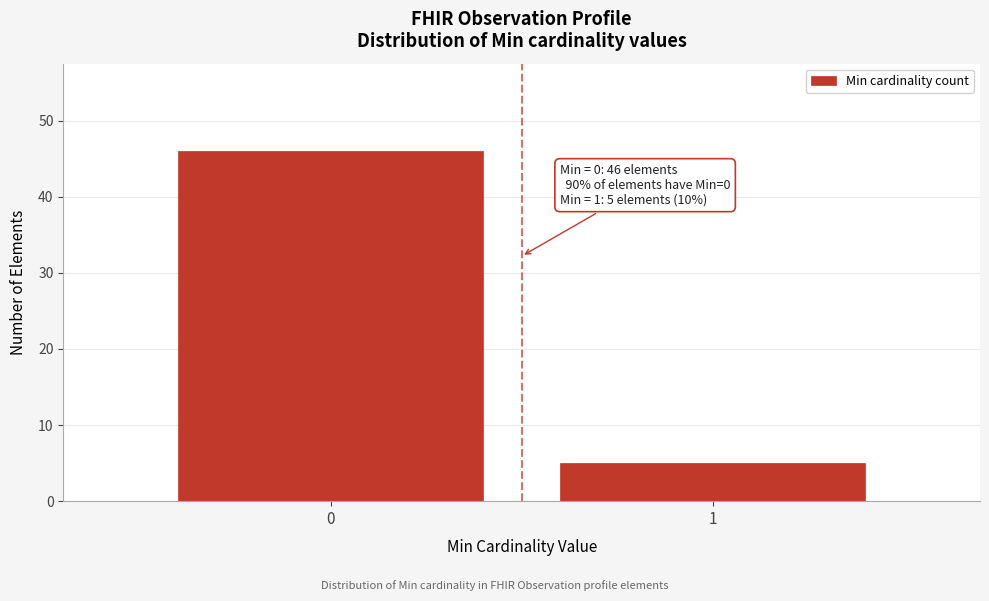

Reading left to right, extract all data points from this chart.

0=46	1=5